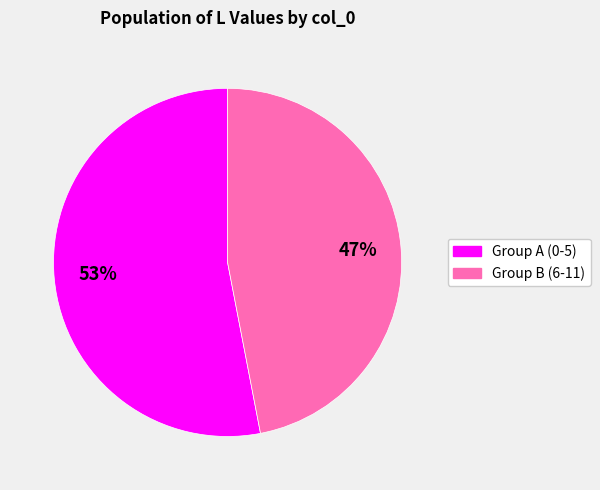

The Group A (0-5) slice represents 48% of the pie. True or false?

False